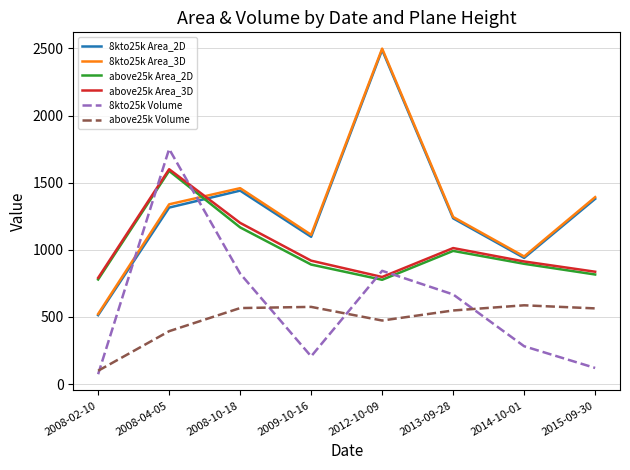

What is the total value across all series at 2009-10-16?

4798.8